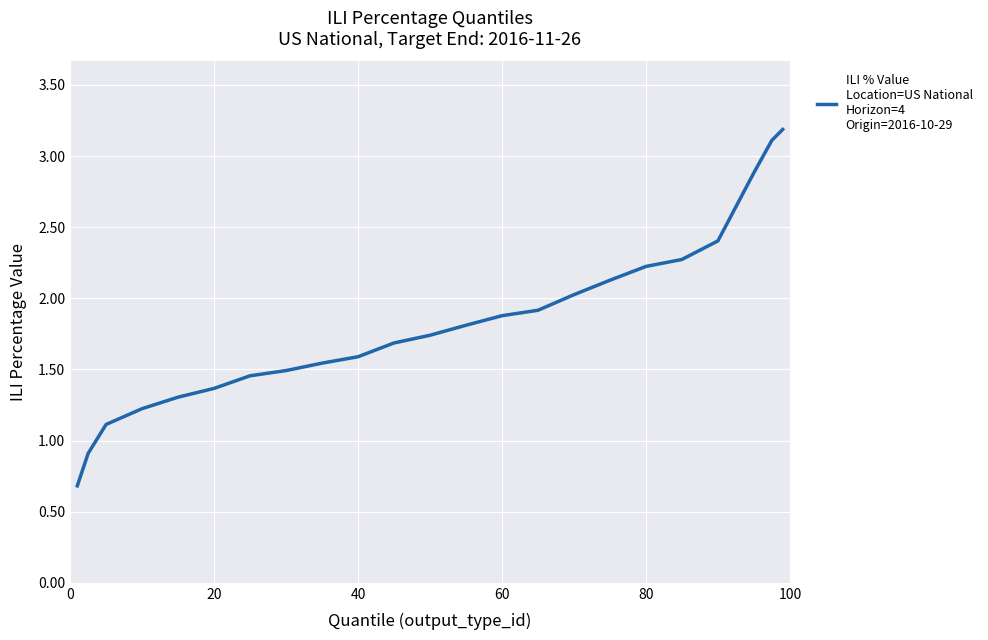

What is the difference between the maximum and minimum values?

2.5